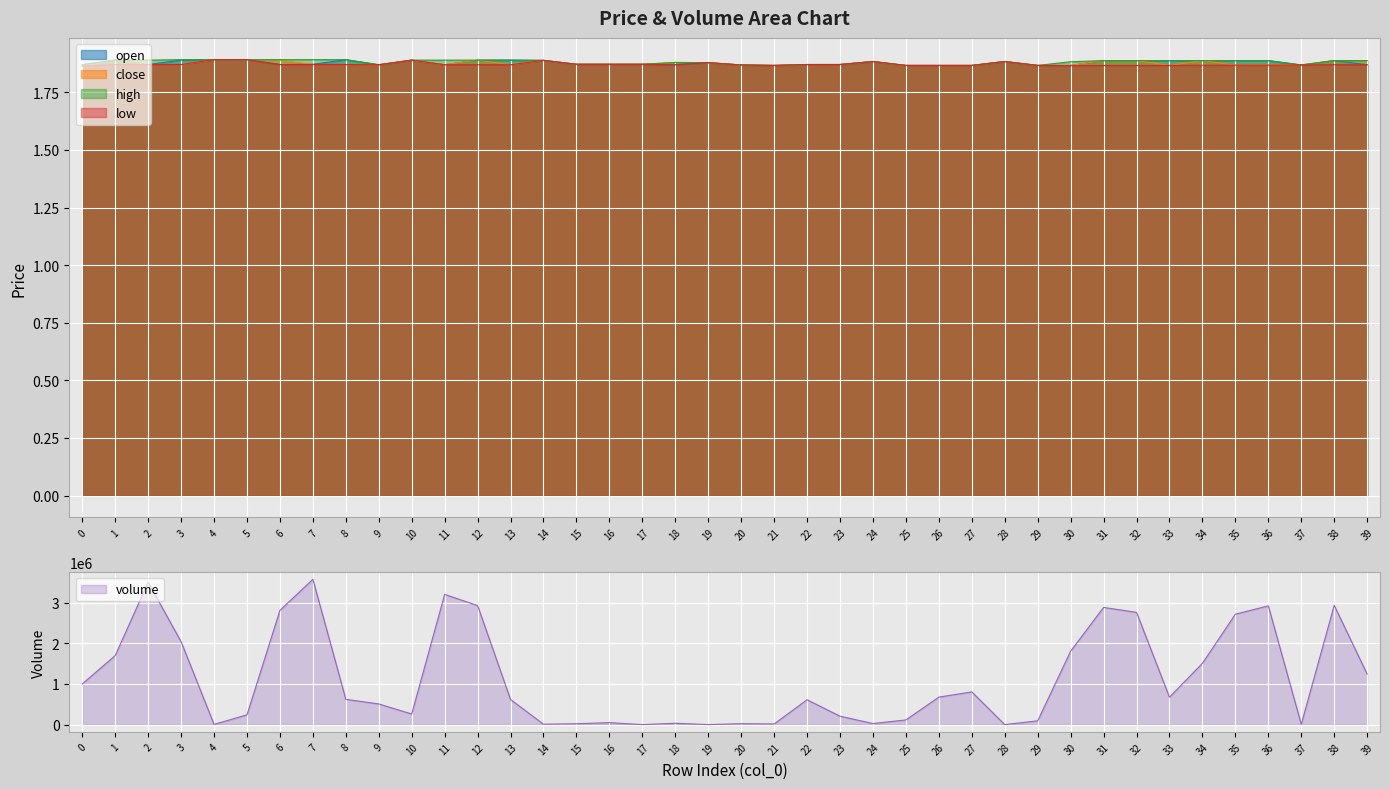

Which label corresponds to the largest value in the chart?

7